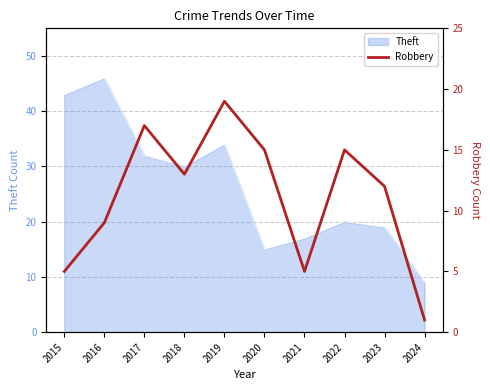

At which category does the data reach its first local valley?

2018